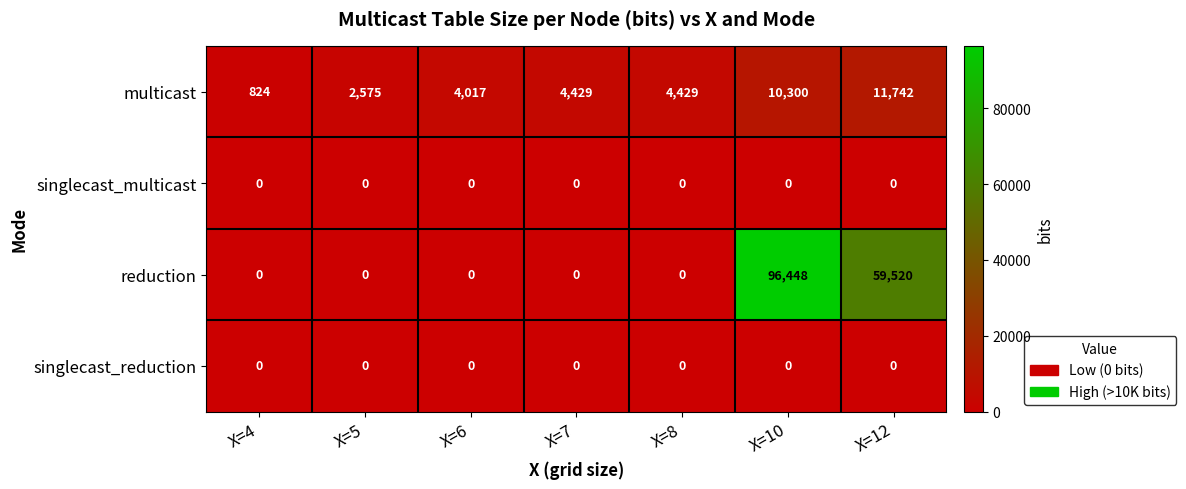

Reading left to right, extract all data points from this chart.

multicast: X=4=824	X=5=2575	X=6=4017	X=7=4429	X=8=4429	X=10=10300	X=12=11742
singlecast_multicast: X=4=0	X=5=0	X=6=0	X=7=0	X=8=0	X=10=0	X=12=0
reduction: X=4=0	X=5=0	X=6=0	X=7=0	X=8=0	X=10=96448	X=12=59520
singlecast_reduction: X=4=0	X=5=0	X=6=0	X=7=0	X=8=0	X=10=0	X=12=0